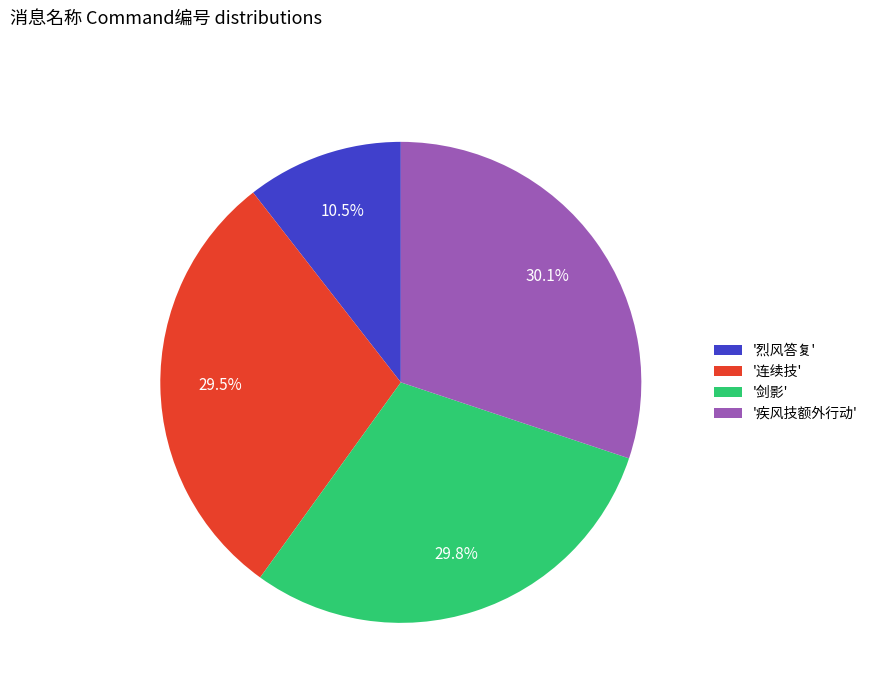

Count the number of slices in the pie.

4